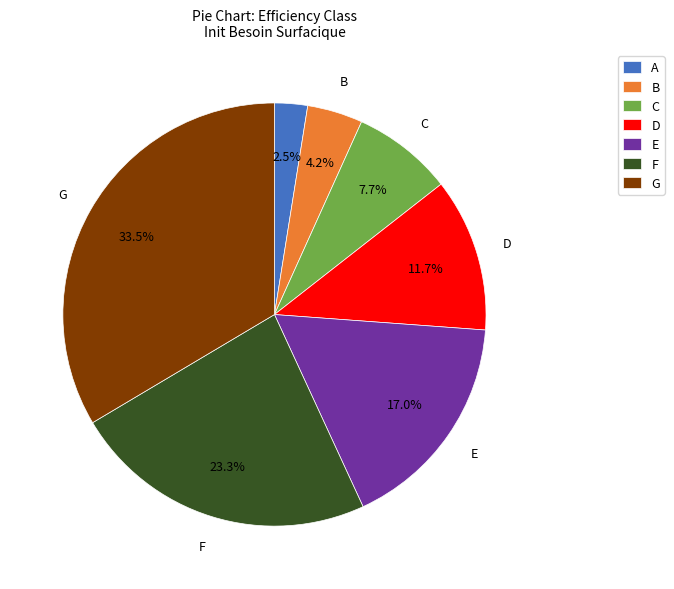

Rank the categories by value from lowest to highest.

A, B, C, D, E, F, G